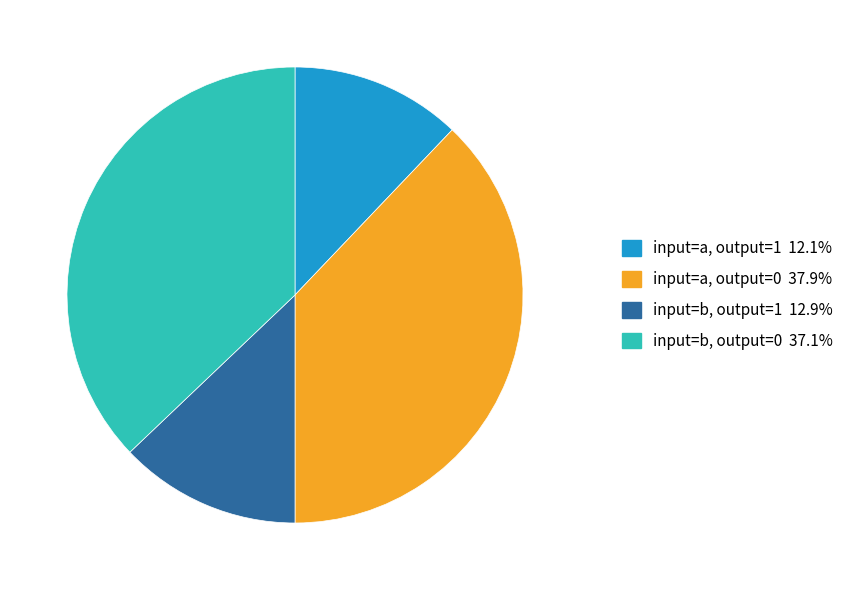

Is there a majority slice in this chart?

No